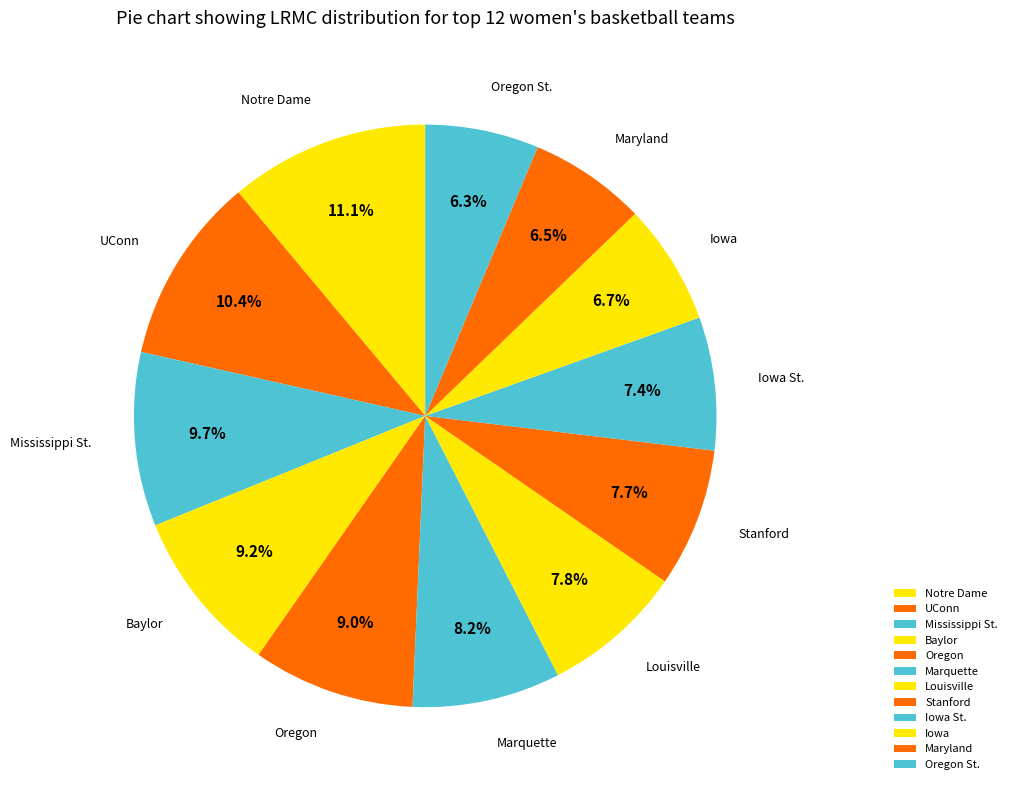

How many slices are in this pie chart?

12